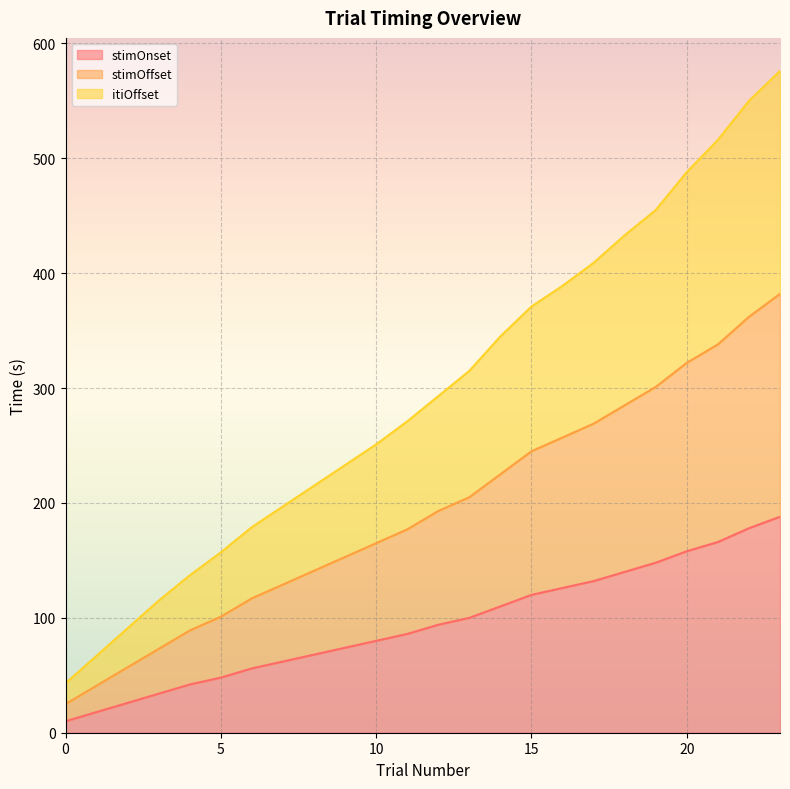

What are all the series names shown in the legend?

stimOnset, stimOffset, itiOffset